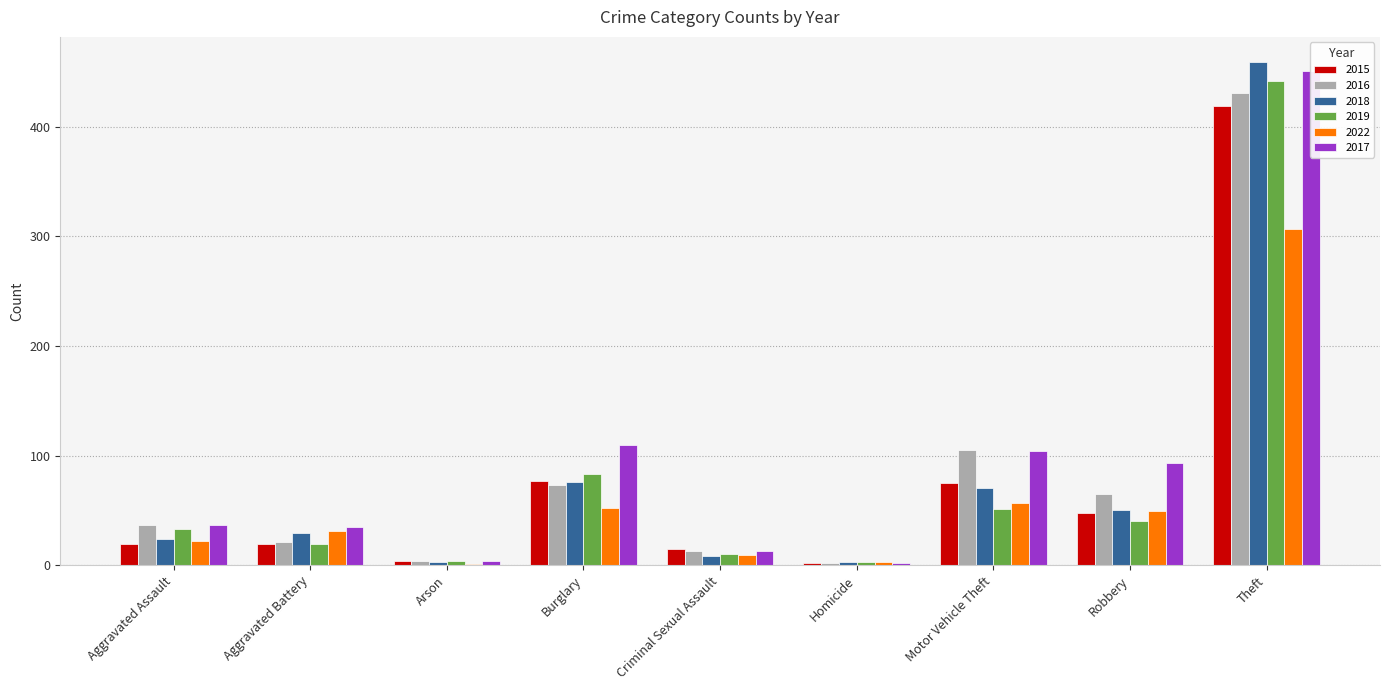

At which label does 2016 reach its minimum?

Homicide